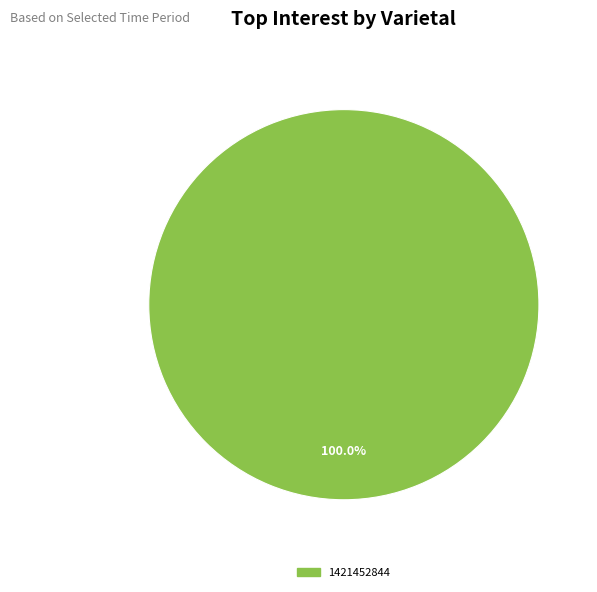

How many slices are in this pie chart?

1